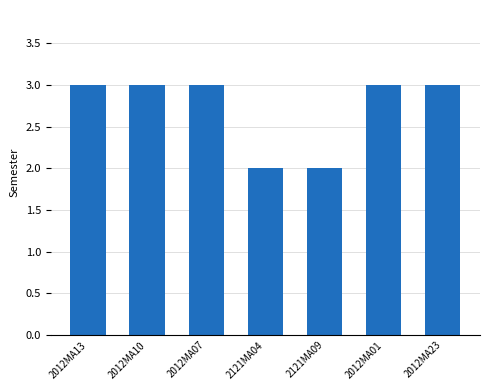

What is the ratio of the value at 2012MA13 to the value at 2012MA23?

1.0